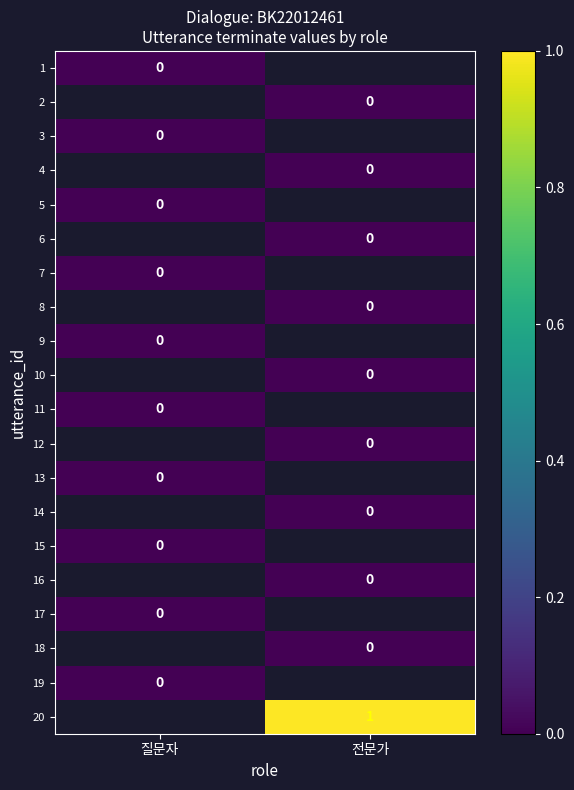

True or false: 20 has a value of 0 at 전문가.

False